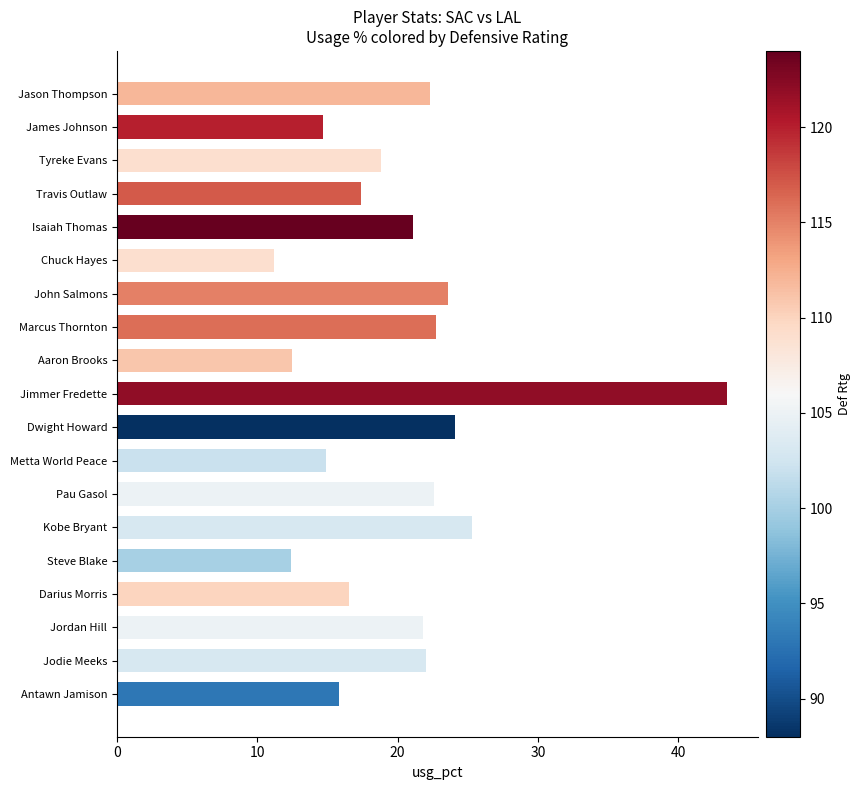

What is the difference between the values at Steve Blake and Travis Outlaw?

5.0